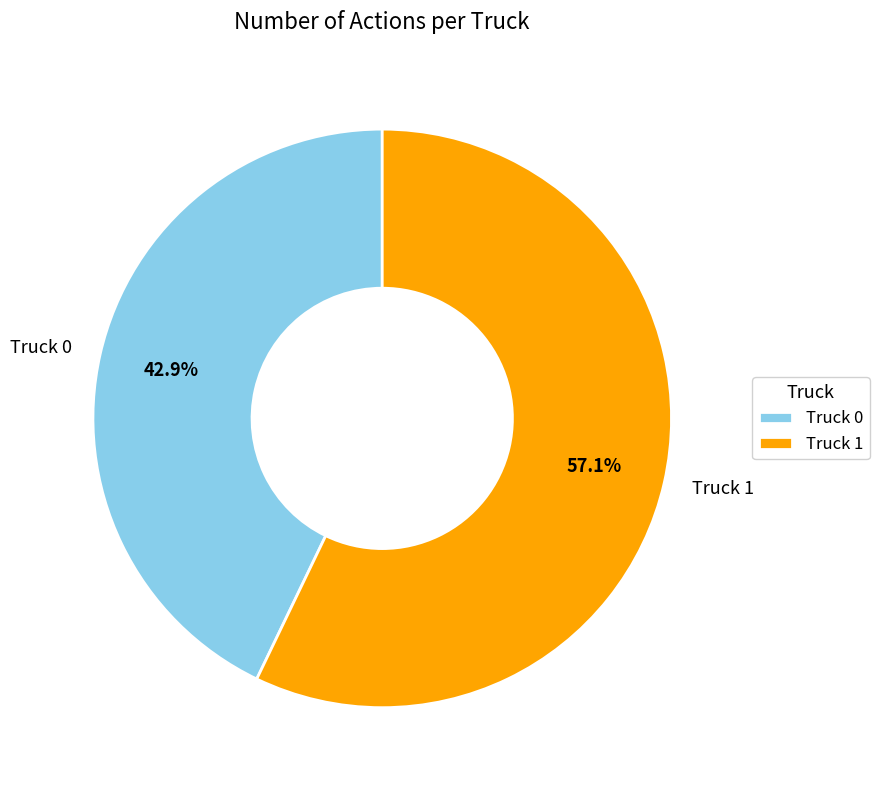

True or false: Truck 1 accounts for 63% of the total.

False